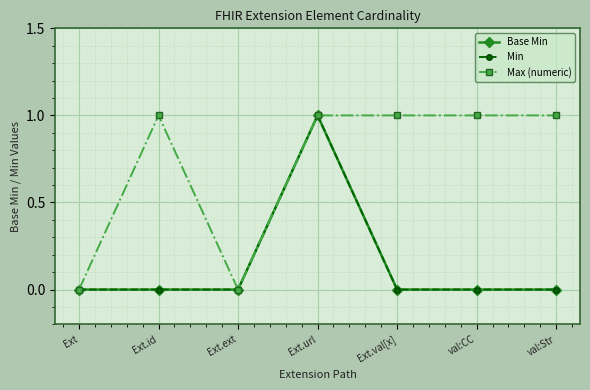

The value of Base Min at Ext is 1. True or false?

False